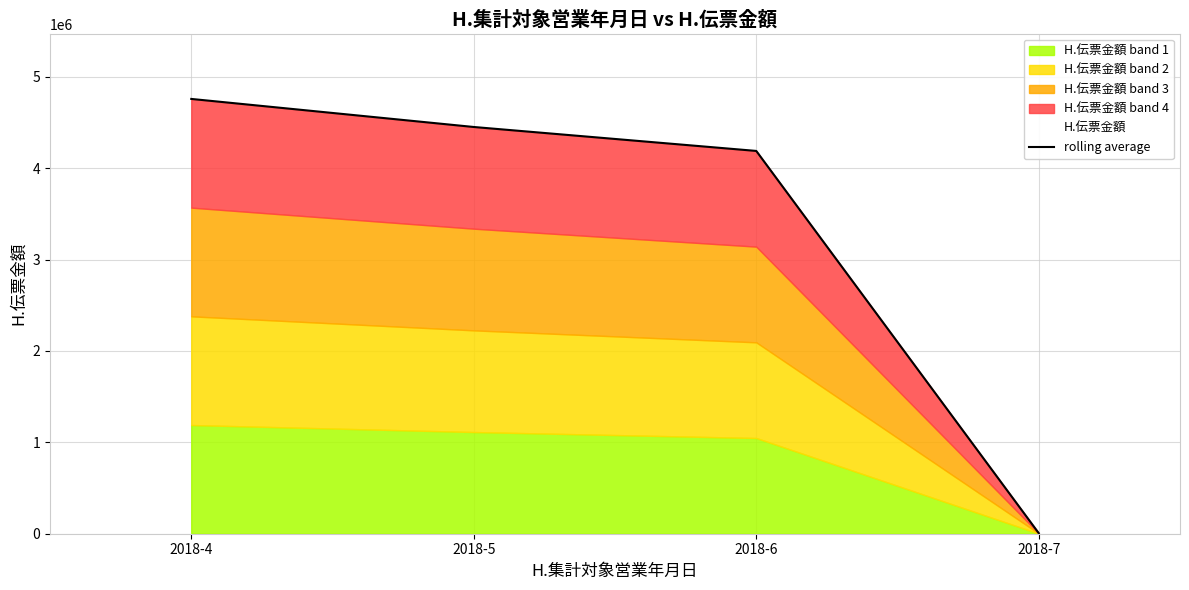

The value at 2018-6 is 5789049. True or false?

False